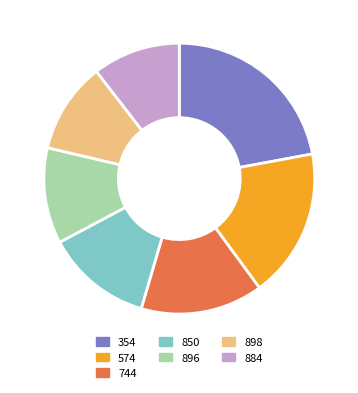

What percentage is the 354 slice, to the nearest percent?

22%